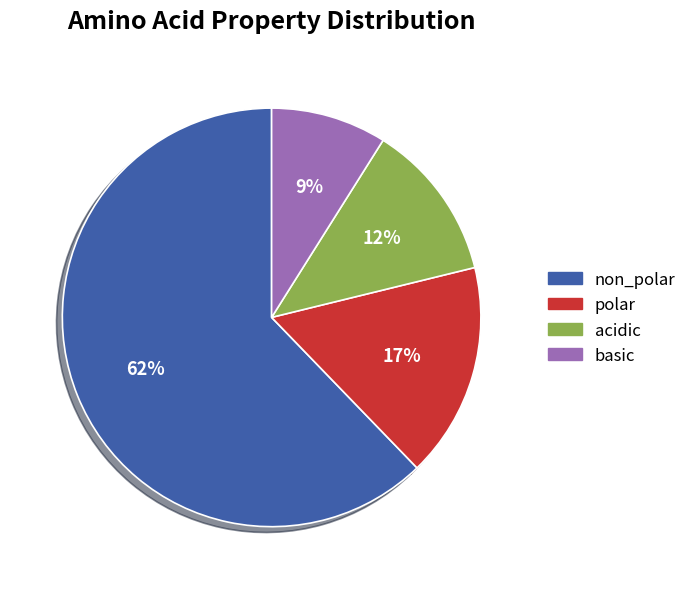

Count the number of slices in the pie.

4